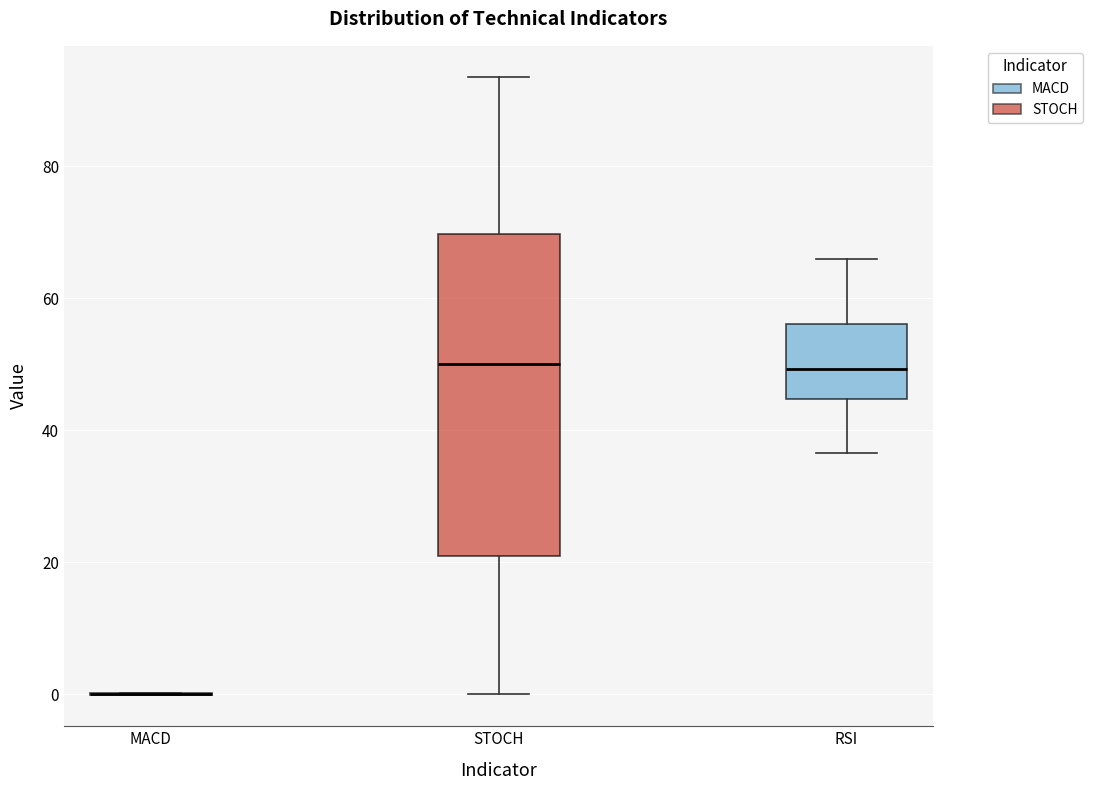

Reading left to right, transcribe this box plot: for each box, give where its median line is, the range the box spans, and where its two whiskers end, as read against the y-axis. The values are not printed on the chart, so give them approximately, as read against the axis.

MACD: box collapsed to a line at 0, whiskers 0 to 0
STOCH: median 50, box 22 to 70, whiskers 0 to 94
RSI: median 50, box 44 to 56, whiskers 36 to 66